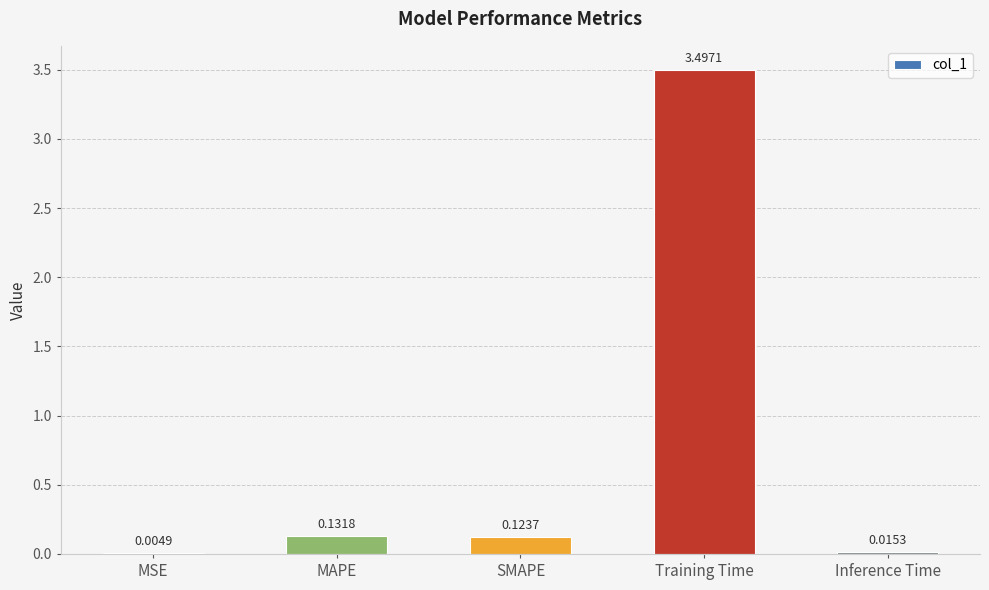

Between MSE and Training Time, which is larger?

Training Time